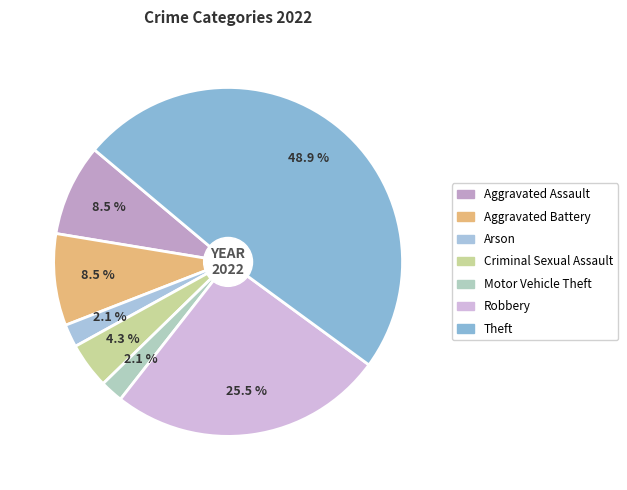

Which category has the biggest portion of the pie?

Theft